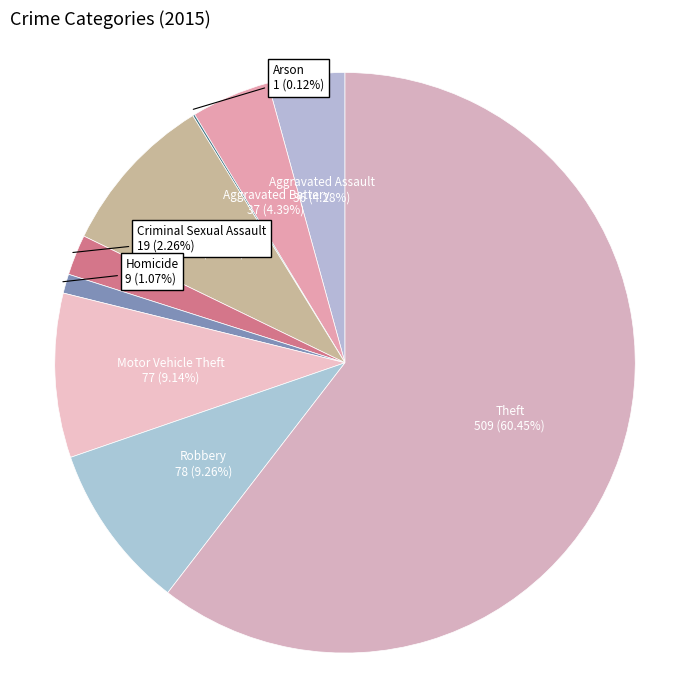

What is the total percentage of Aggravated Battery and Burglary?

13.4%